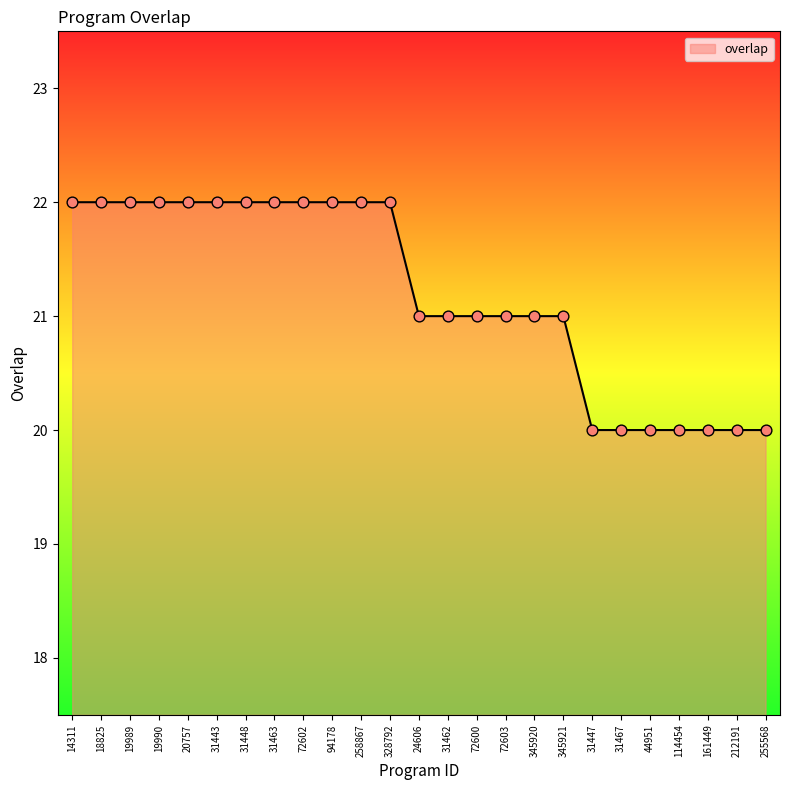

Between 72602 and 31462, which is larger?

72602